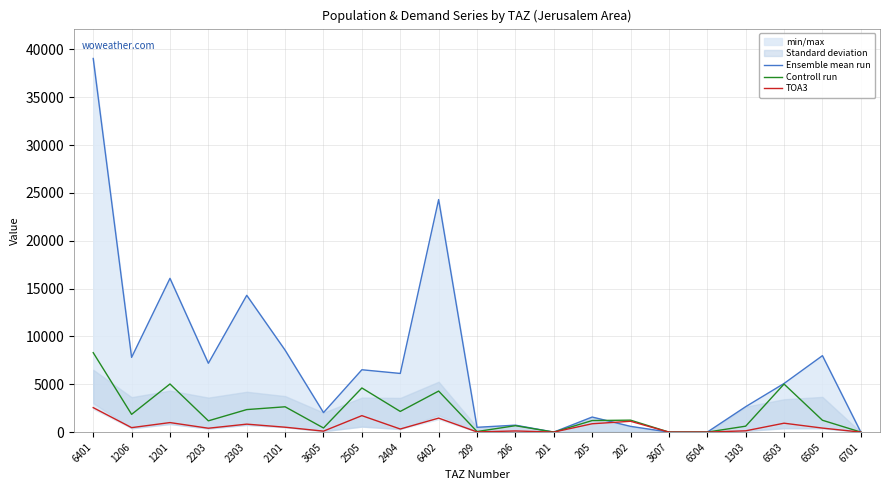

Rank the series by their average value, from highest to lowest.

Ensemble mean run, Controll run, TOA3